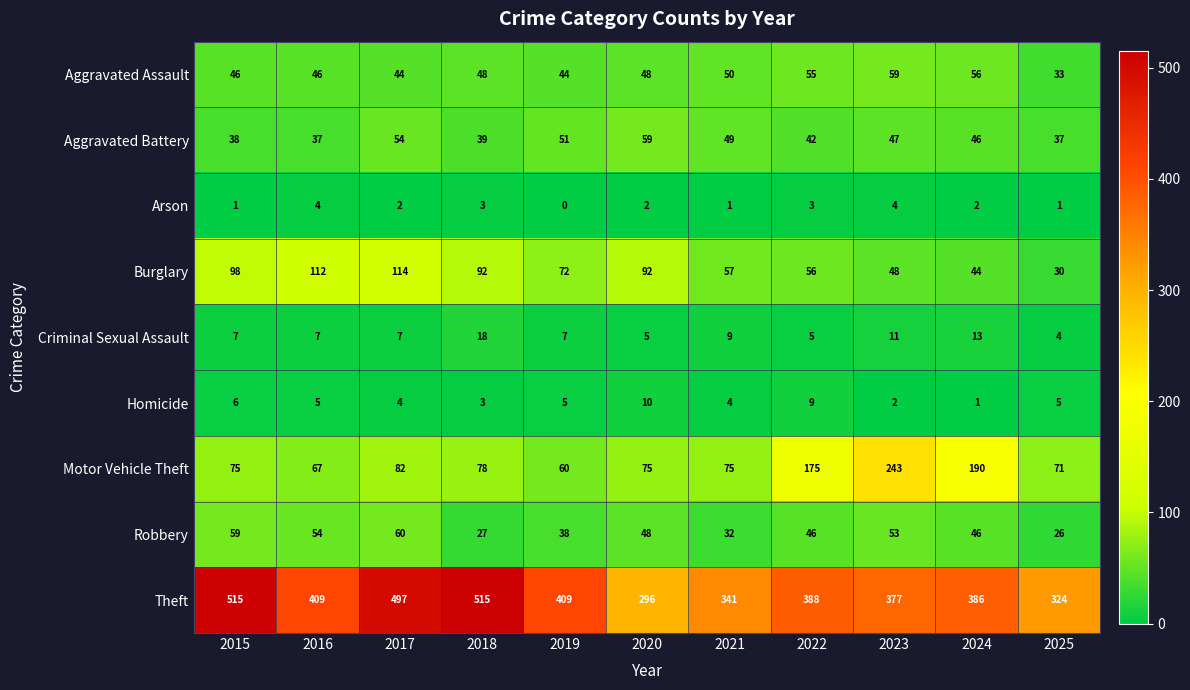

Which series has the largest total across all categories?

Theft